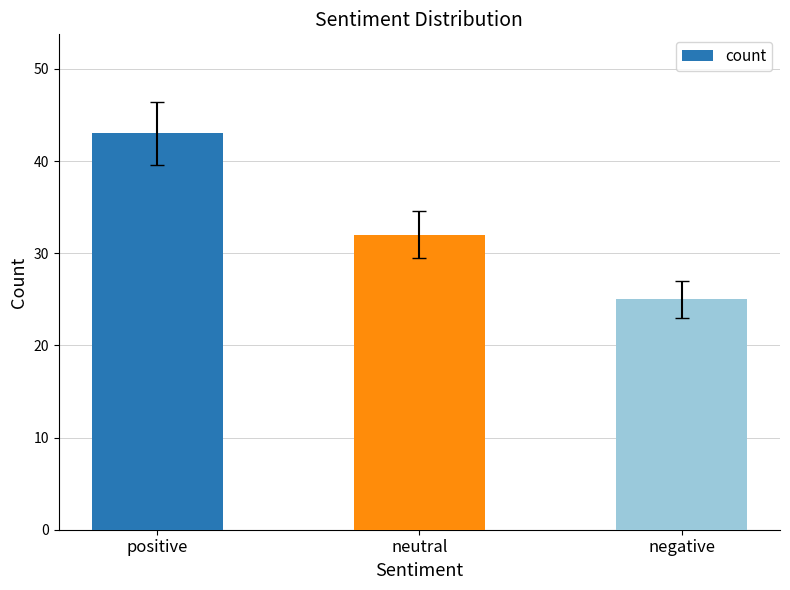

Where does the data first go above 32?

positive